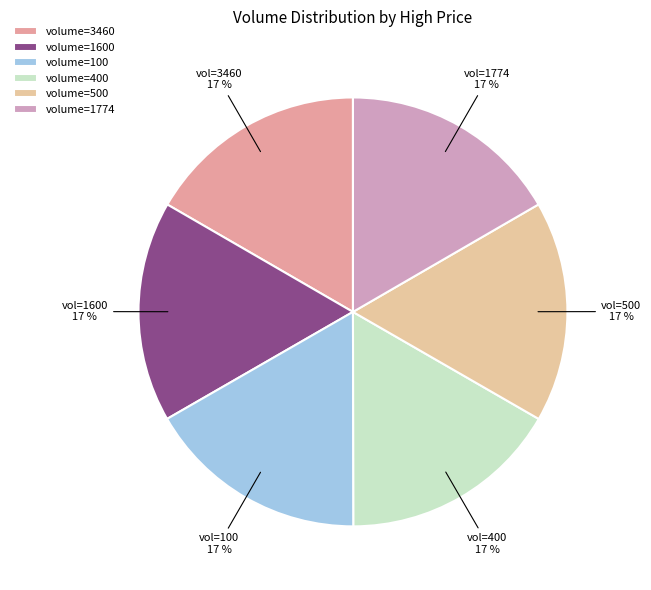

To the nearest percent, what is the average slice percentage?

17%